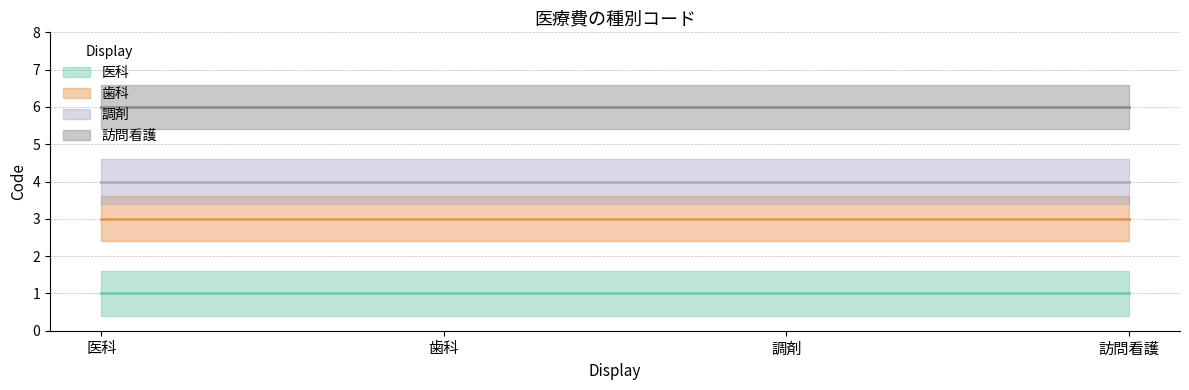

At which label does 調剤 reach its minimum?

医科